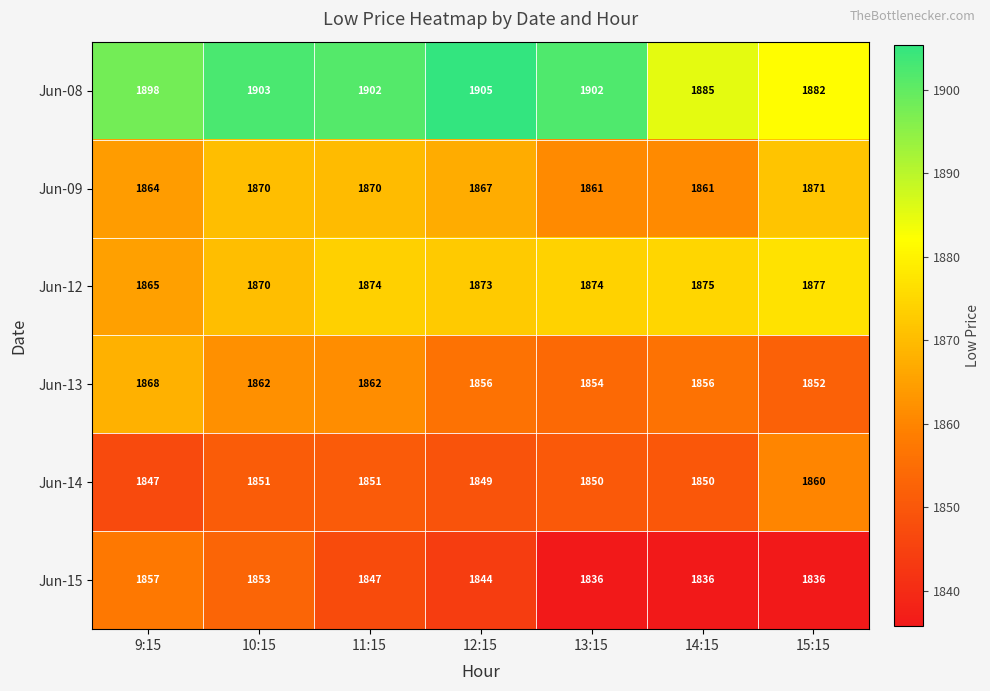

List the series in order of their peak value, lowest first.

Jun-15, Jun-14, Jun-13, Jun-09, Jun-12, Jun-08